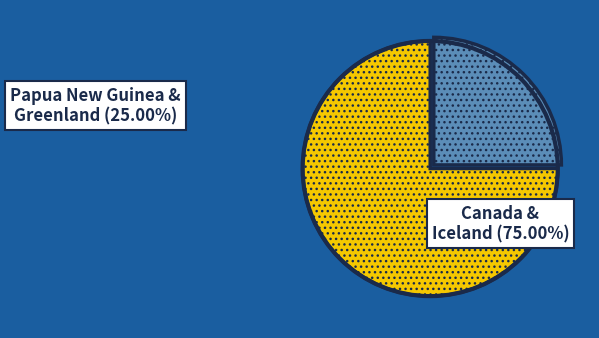

Is there a majority slice in this chart?

Yes